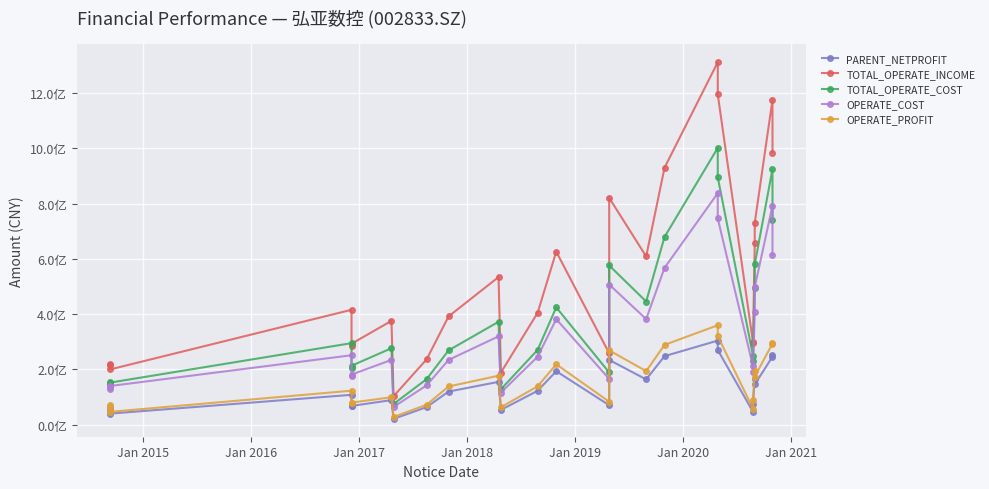

At how many categories does at least one series exceed 59542371?

26